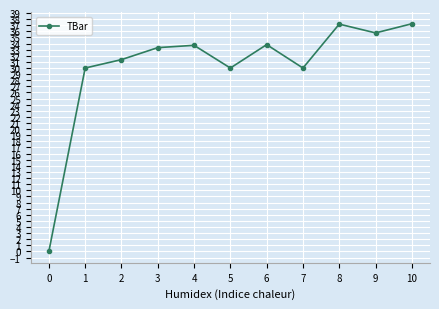

Approximately how many times larger is the value at 9 compared to 7?

1.2